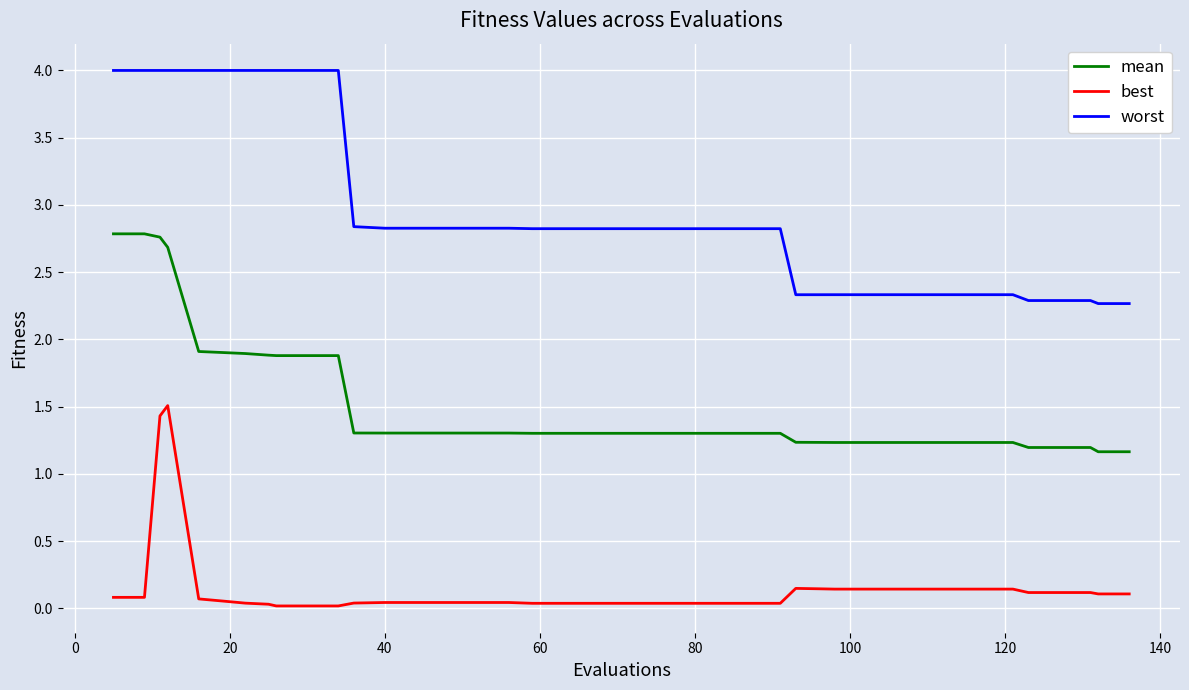

List the series in order of their peak value, highest first.

worst, mean, best